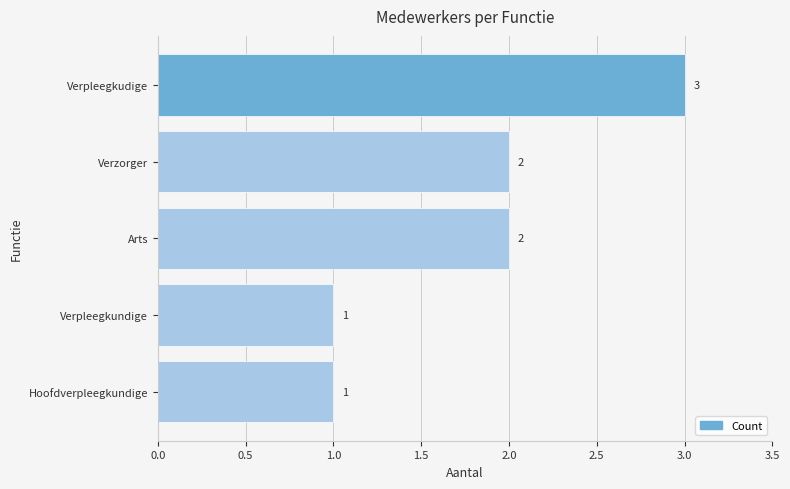

How many data points are less than 2?

2